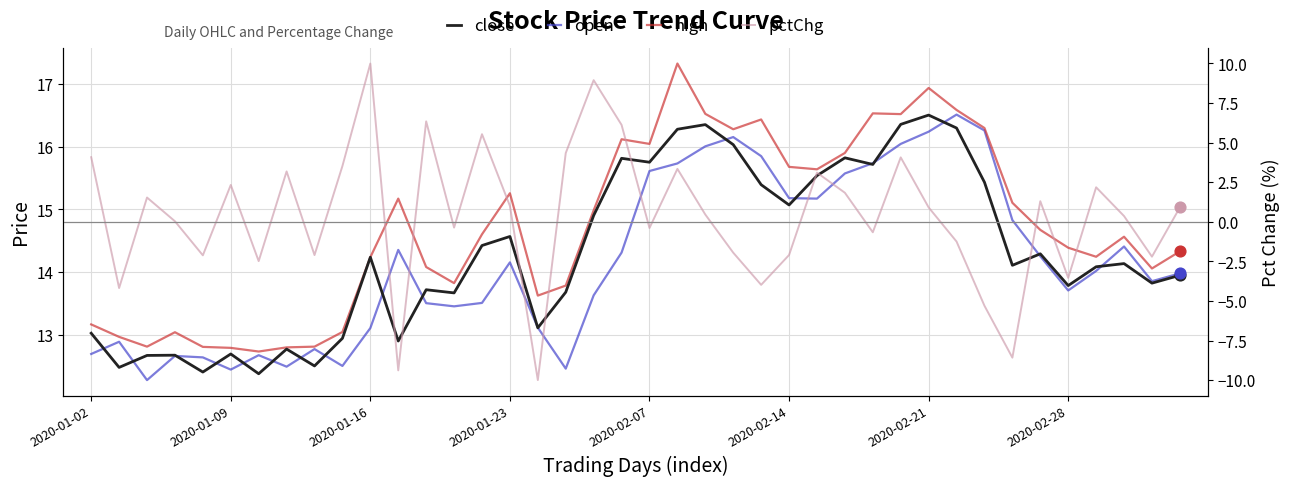

At which category is the sum across all series the highest?

29